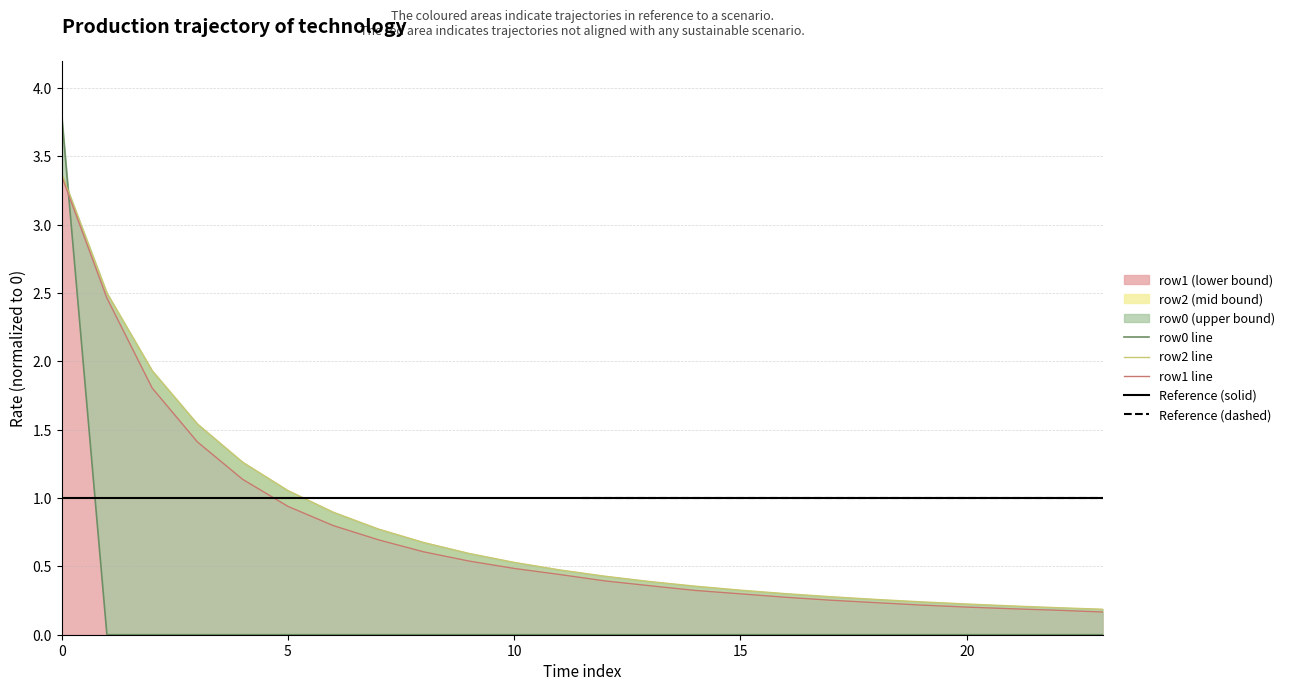

The row2 series shows 0.2 at 20. True or false?

True